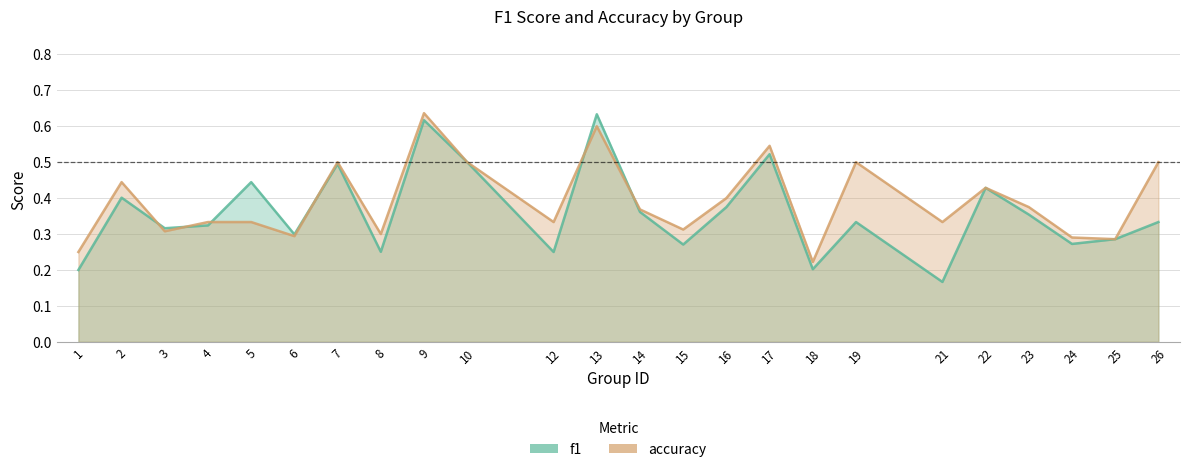

Between 10 and 21, which is larger?

10